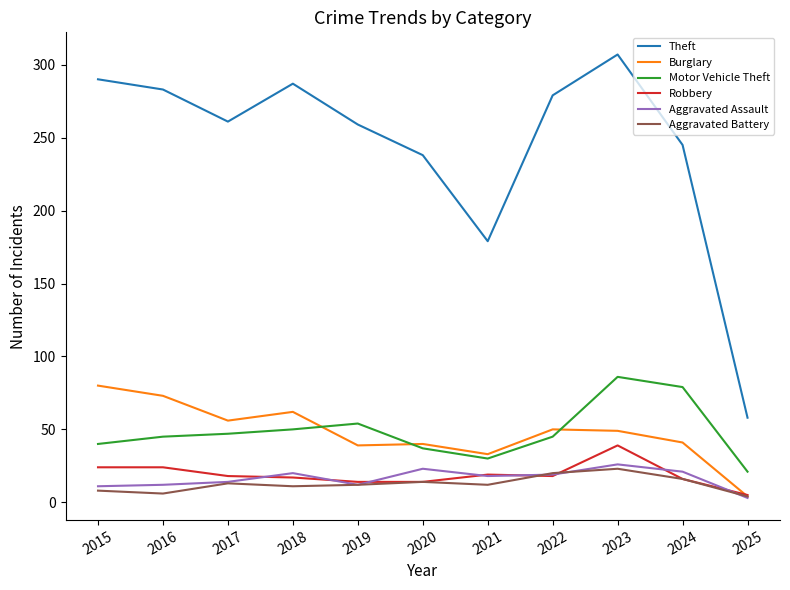

What is the maximum value for Robbery?

39